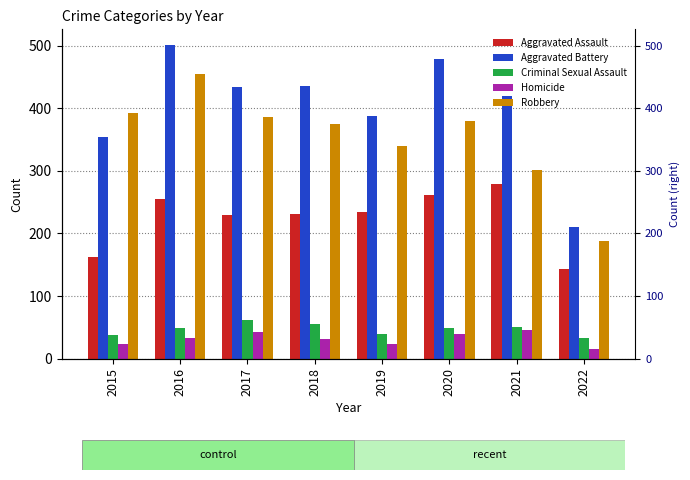

Which series has the largest total across all categories?

Aggravated Battery